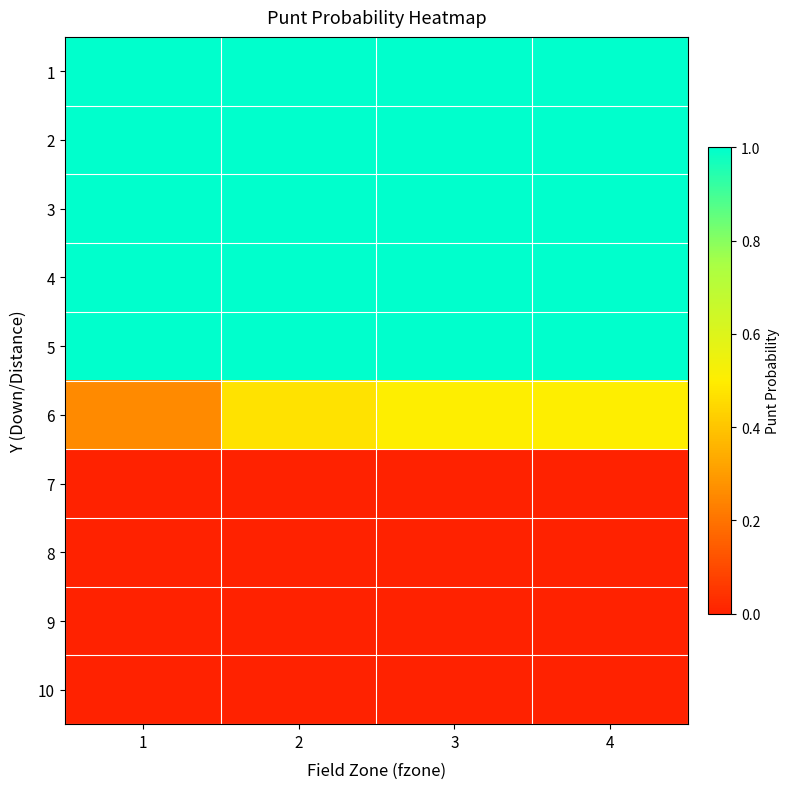

Which category has the highest value across all series?

1